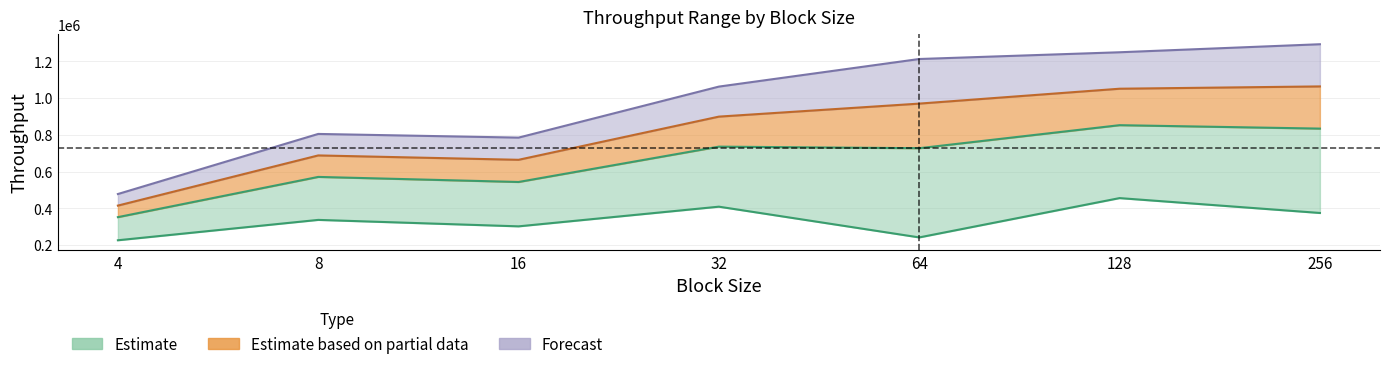

What is the value of the series1_lower point at the 3rd from the left?

302613